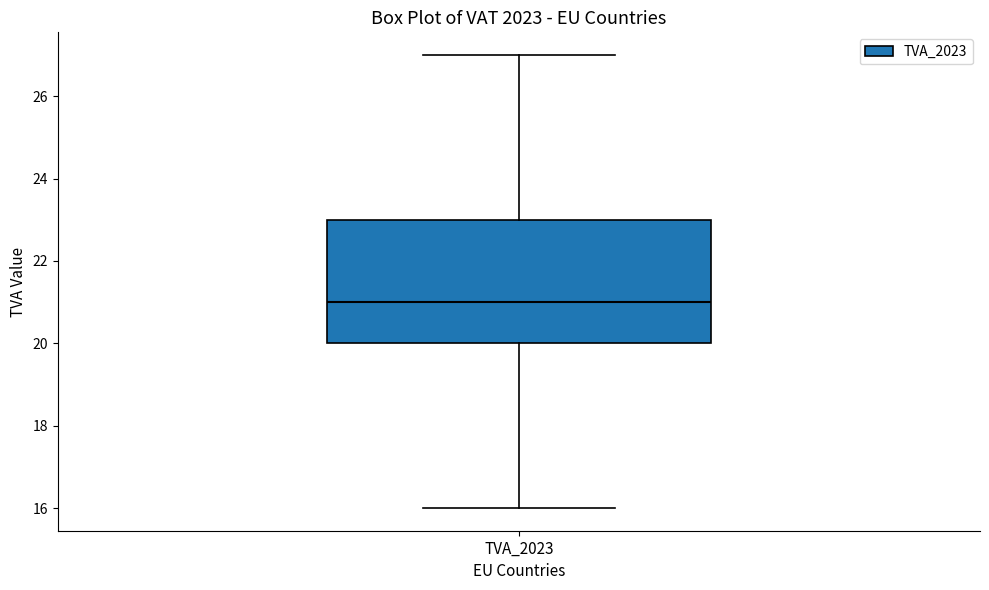

Transcribe this box plot: give where the median line is, the range the box spans, and where the two whiskers end, as read against the y-axis. The values are not printed on the chart, so give them approximately, as read against the axis.

median 21, box 20 to 23, whiskers 16 to 27